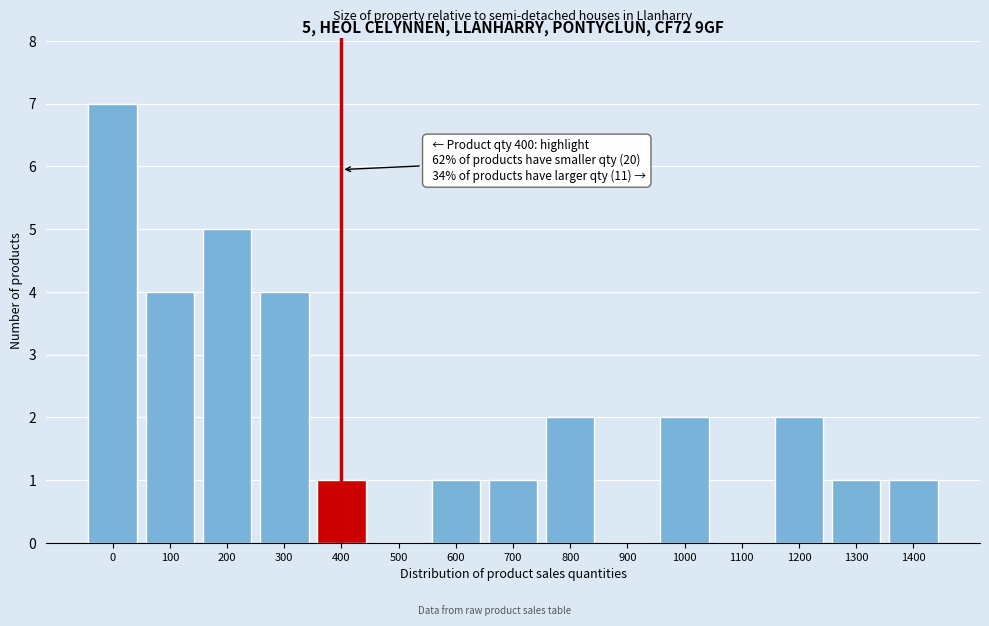

Reading left to right, list all the values displayed in this chart.

0=7	100=4	200=5	300=4	400=1	500=0	600=1	700=1	800=2	900=0	1000=2	1100=0	1200=2	1300=1	1400=1